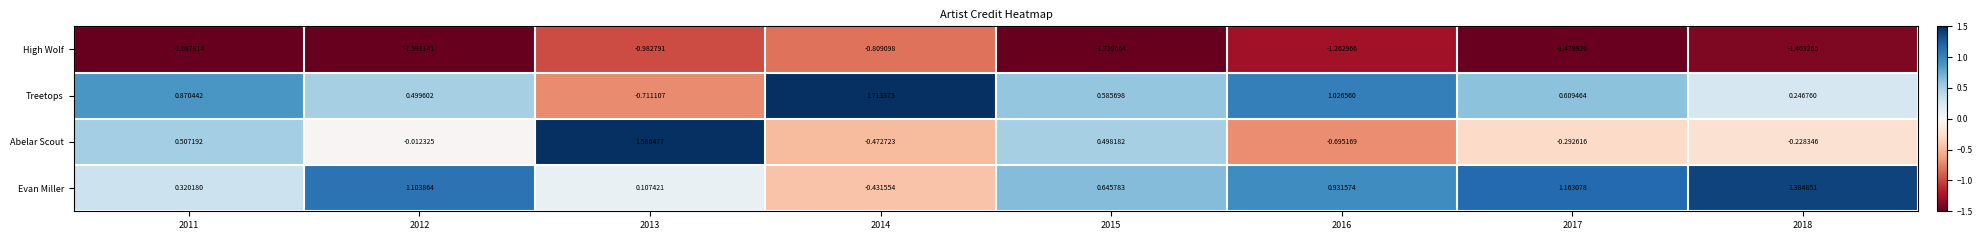

List the series in order of their peak value, highest first.

Treetops, Abelar Scout, Evan Miller, High Wolf